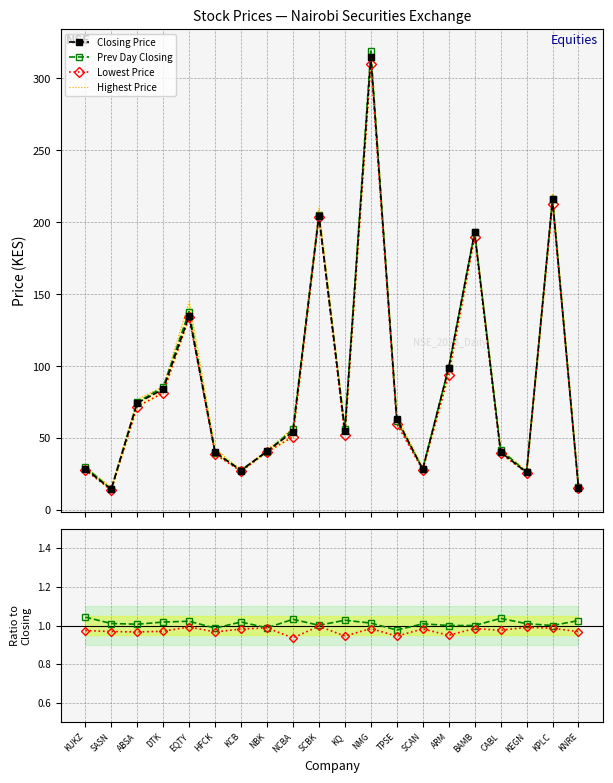

At which category does Lowest Price reach its first local valley?

ABSA